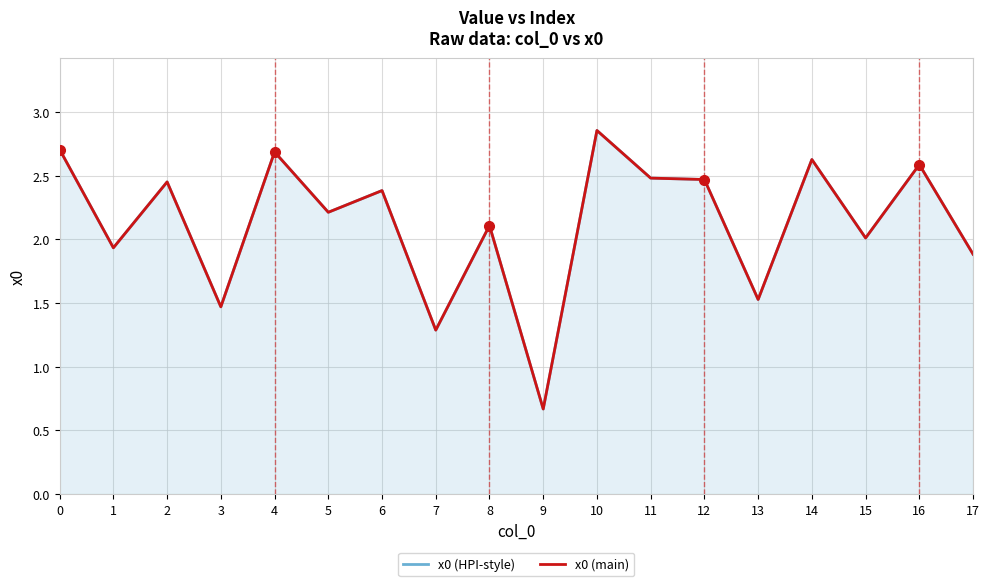

At which category is the sum across all series the highest?

10